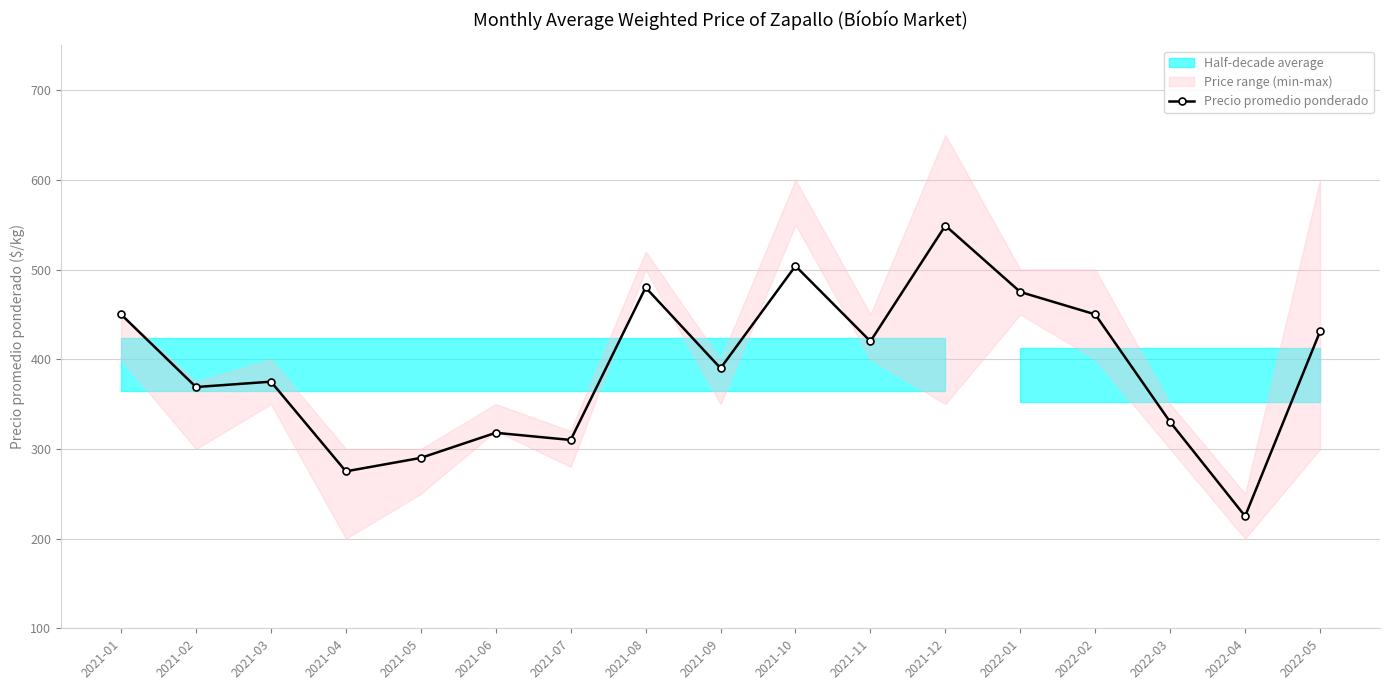

Rank the categories by value from lowest to highest.

2022-04, 2021-04, 2021-05, 2021-07, 2021-06, 2022-03, 2021-02, 2021-03, 2021-09, 2021-11, 2022-05, 2021-01, 2022-02, 2022-01, 2021-08, 2021-10, 2021-12